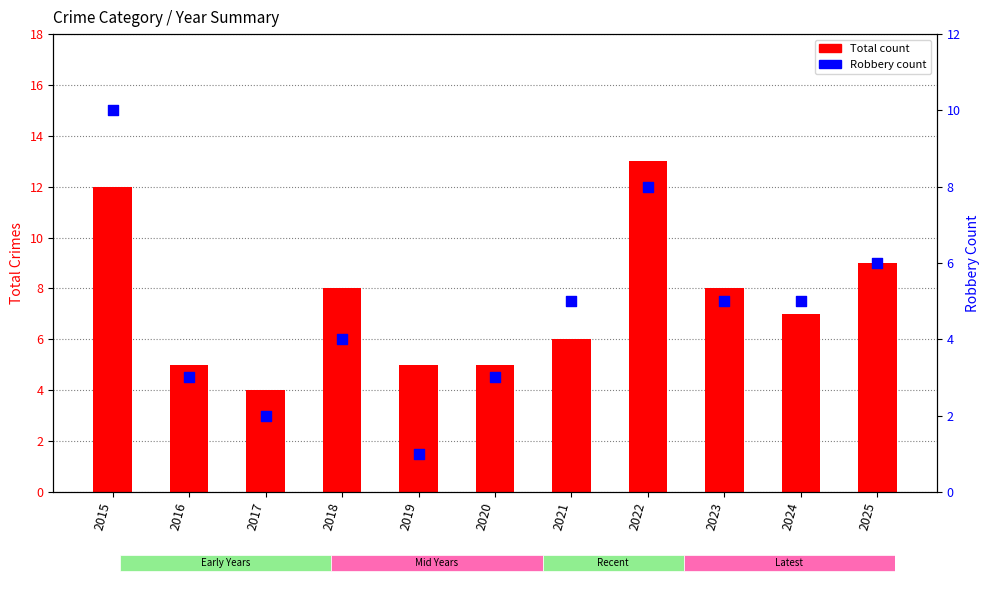

Which series has the largest total across all categories?

Total count